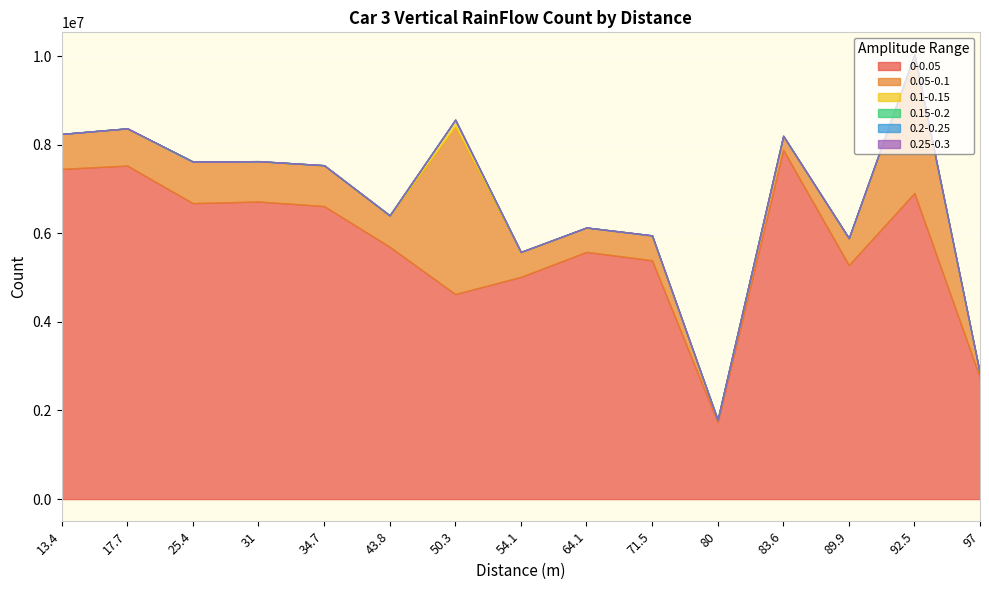

How many values in 0.15-0.2 are above zero?

14